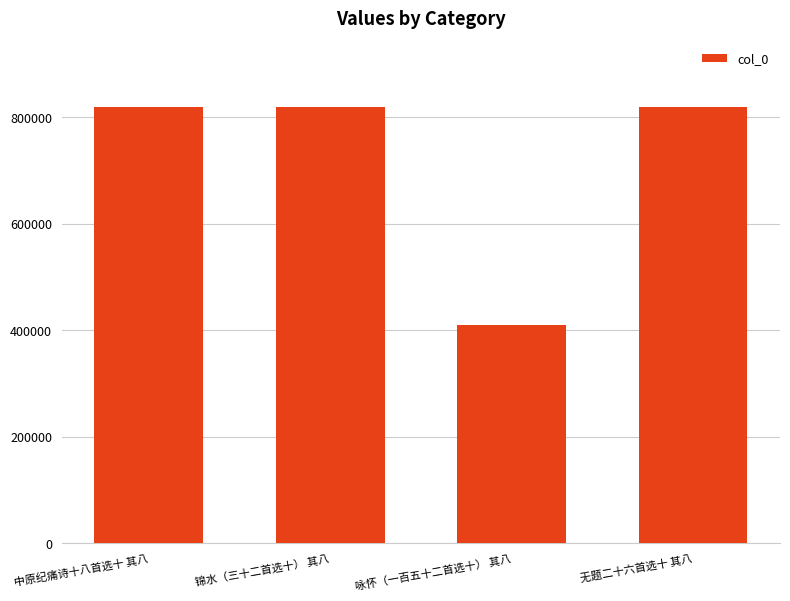

At which label is the value closest to 614650?

无题二十六首选十 其八